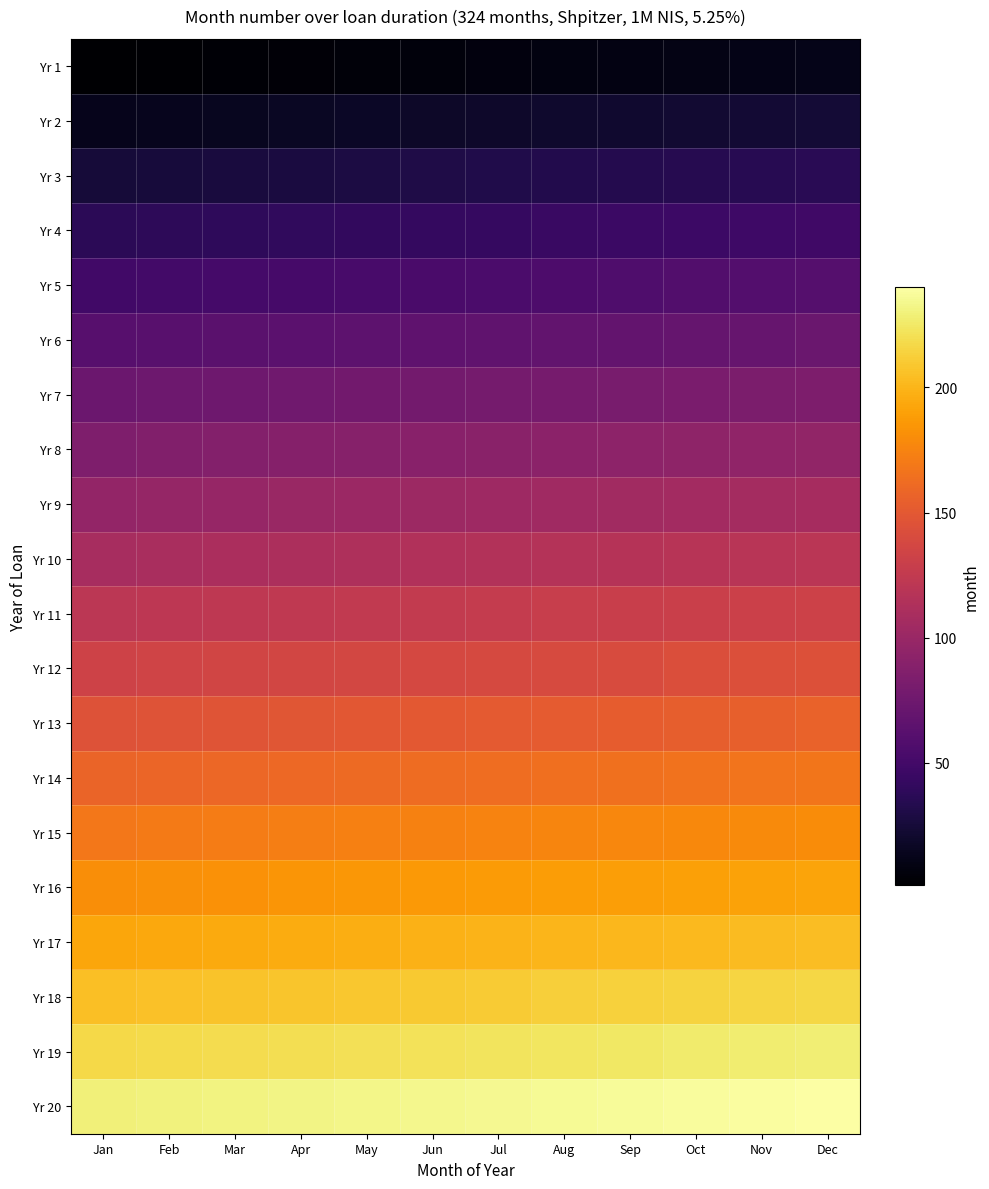

Between Sep and May, which is larger?

Sep